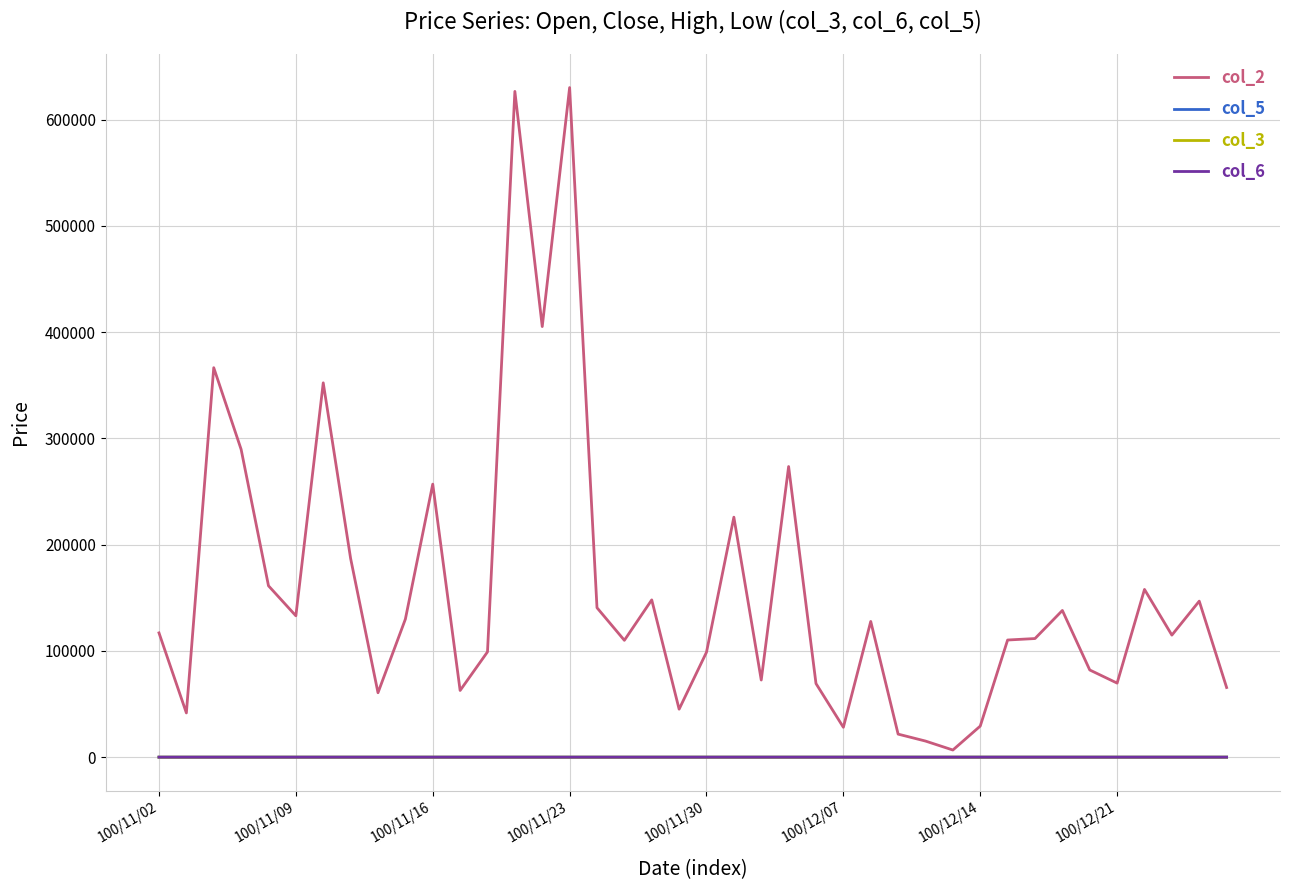

What is the greatest value displayed?

630100.0